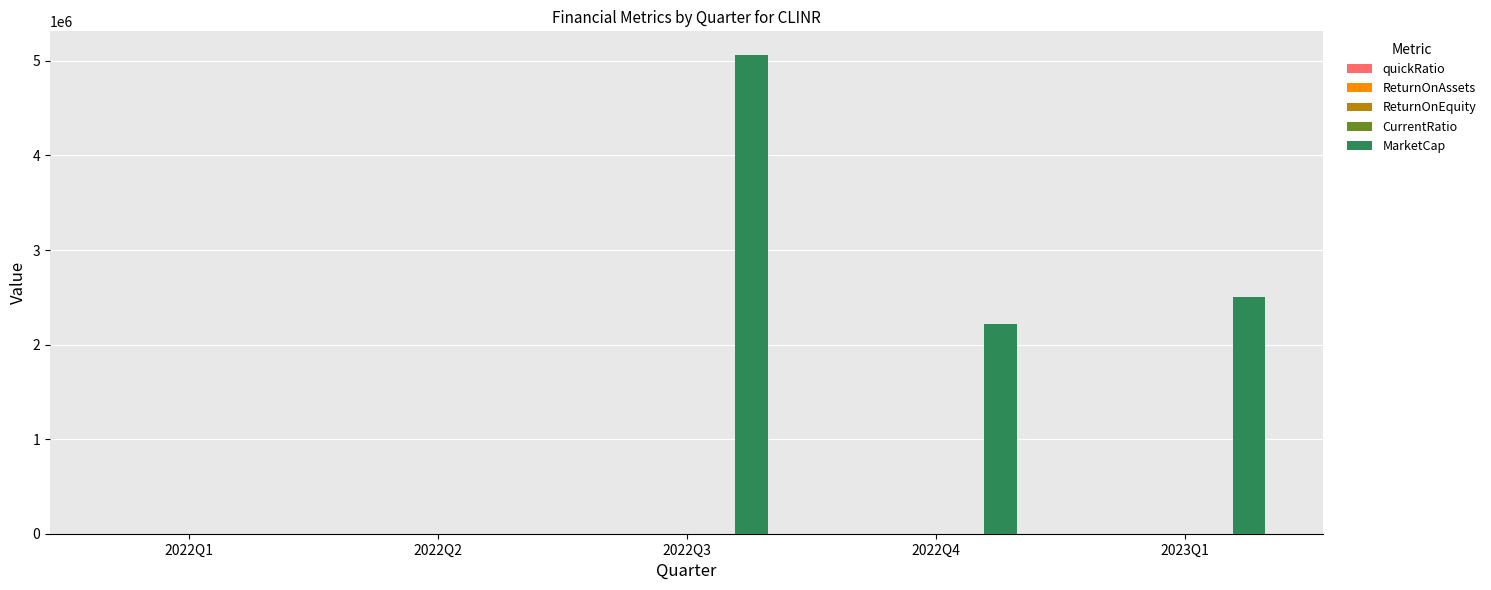

Between 2022Q3 and 2022Q4, which series saw the biggest shift?

MarketCap